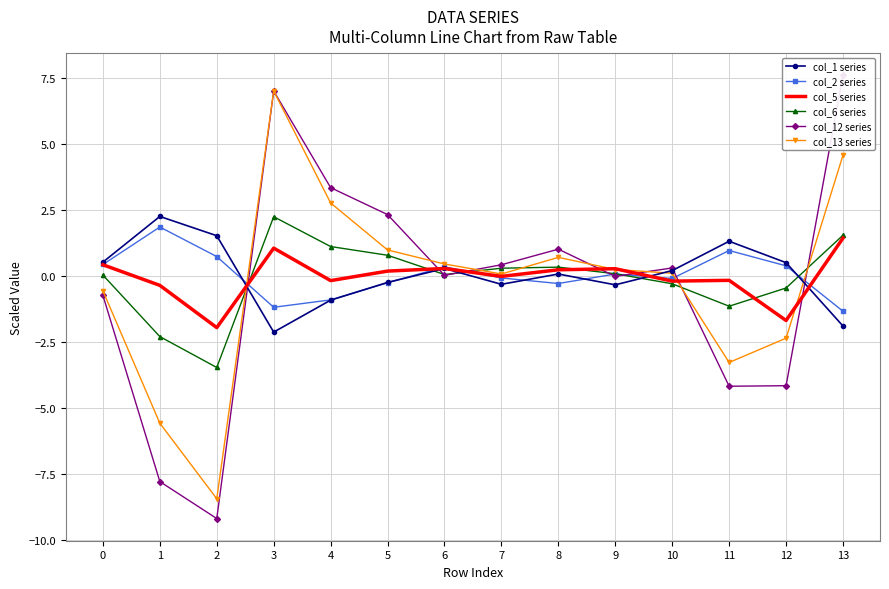

In col_12 series, how many points are higher than both neighbors (excluding endpoints)?

3